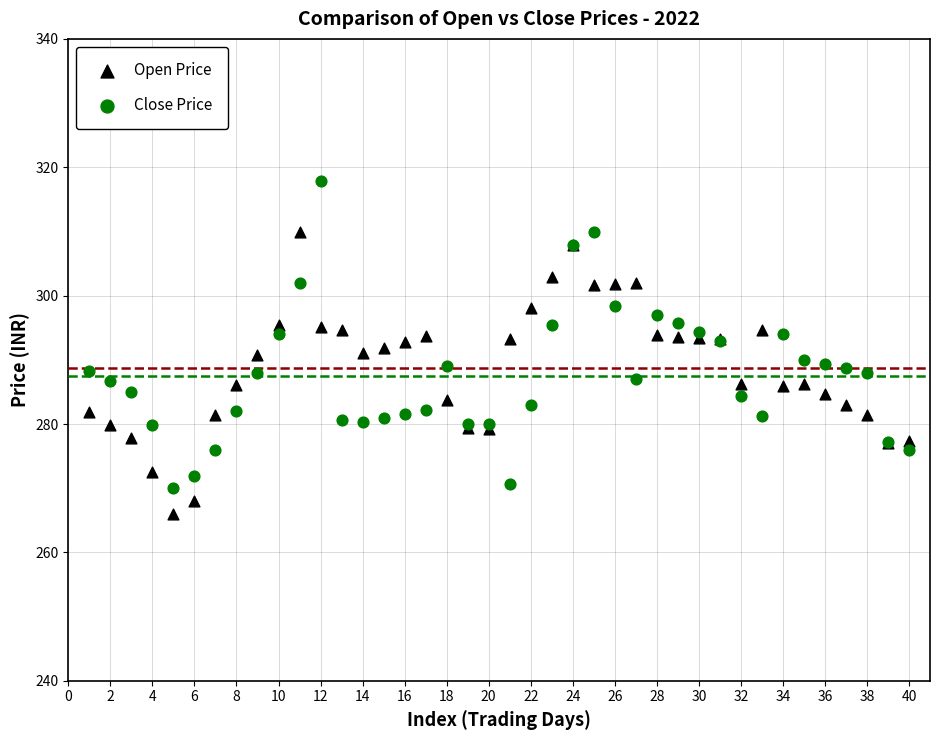

Which series contains the highest Y value?

Close Price